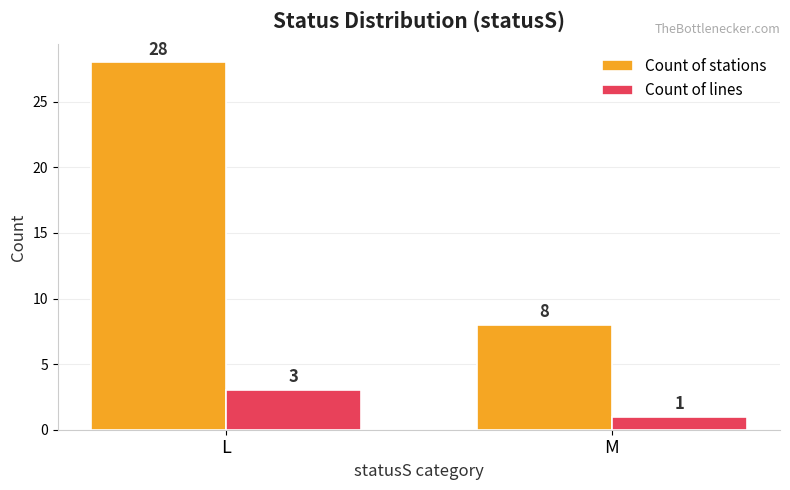

What is the difference between the maximum and minimum values in the Count of lines series?

2